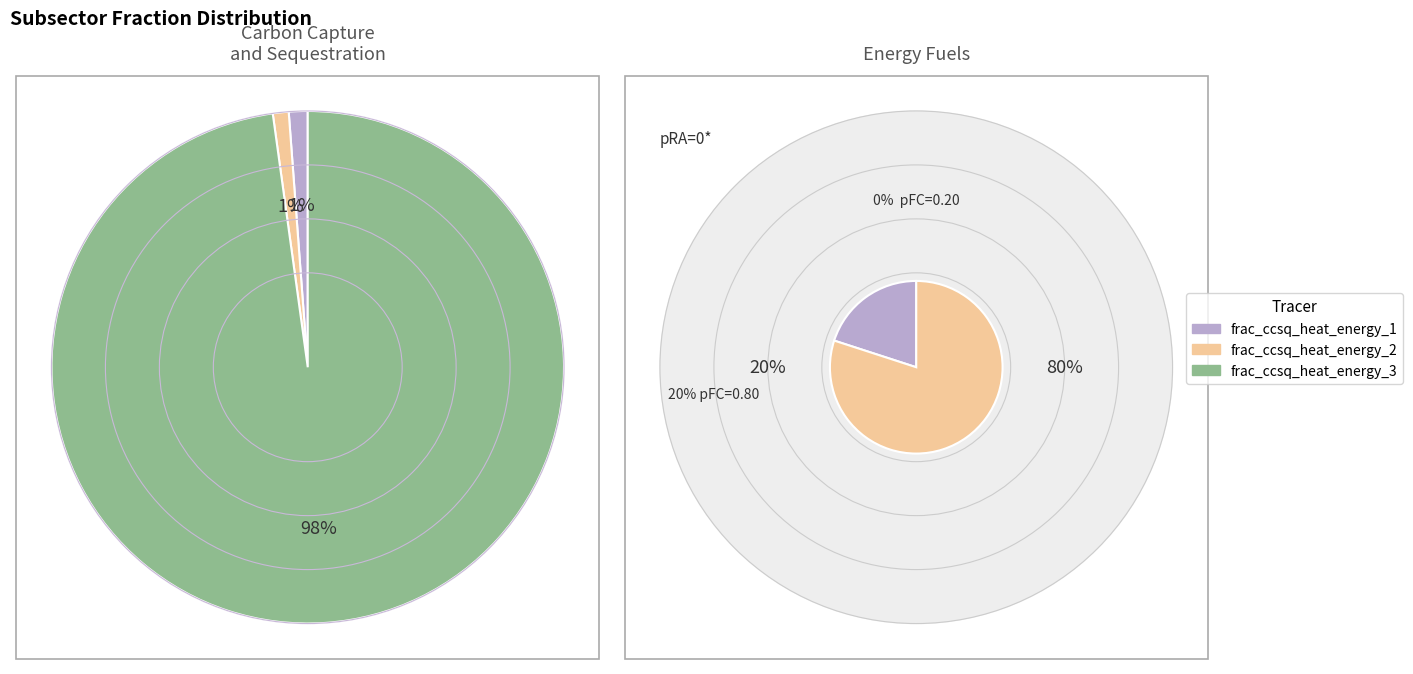

Do frac_ccsq_heat_energy_2 and frac_ccsq_heat_energy_3 together represent more than half of the pie?

Yes